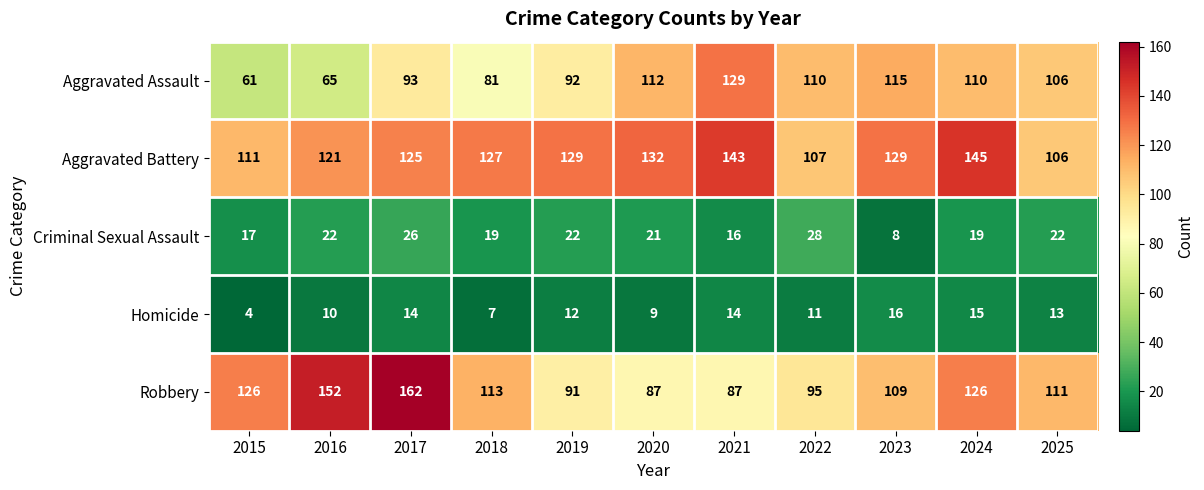

What is the sum of all Aggravated Assault values?

1074